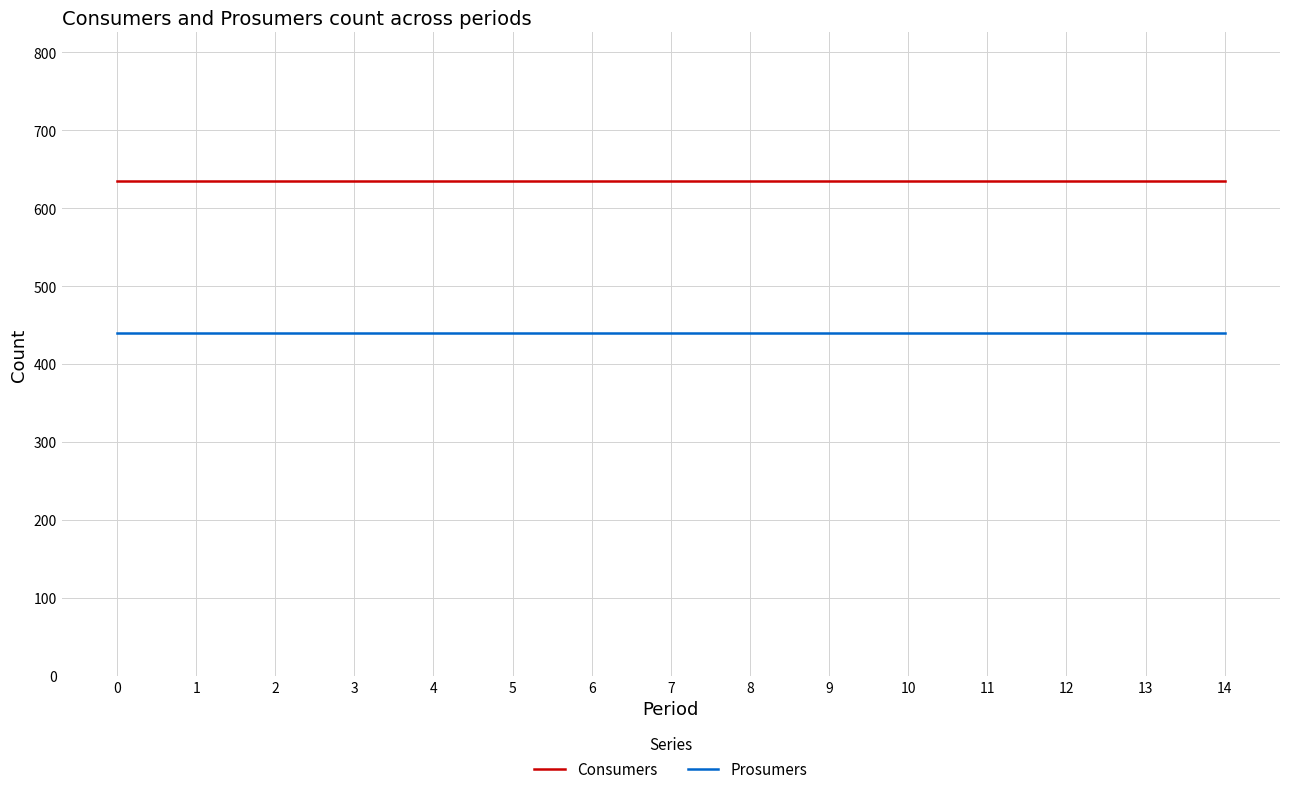

Does the chart display data point markers on the line(s)?

No